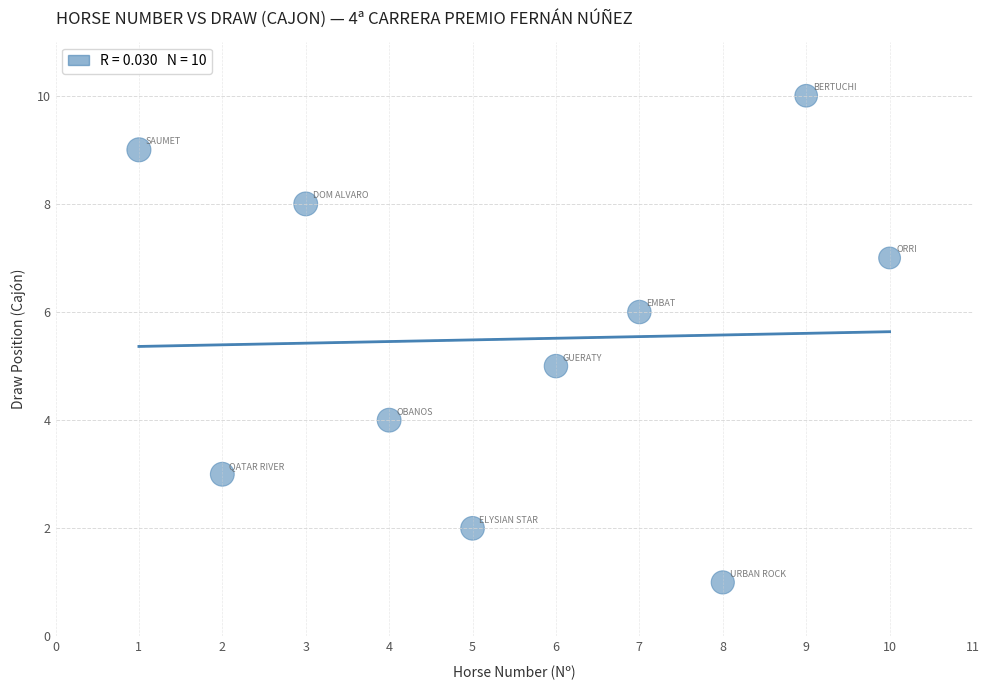

What is the range of Y values (max minus min)?

9